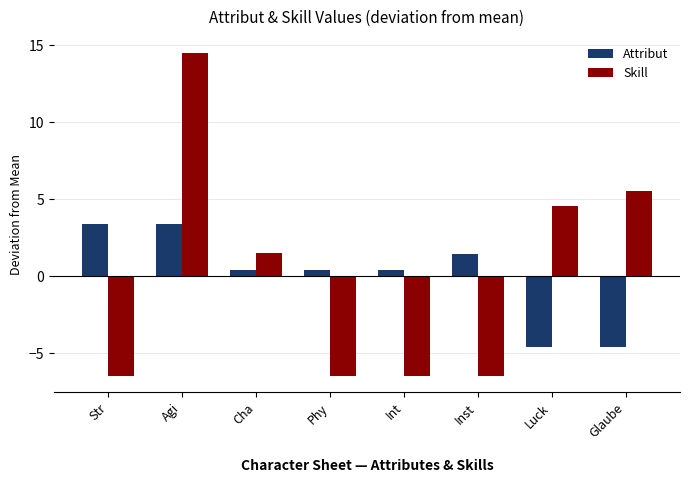

At how many categories does at least one series exceed 7?

1